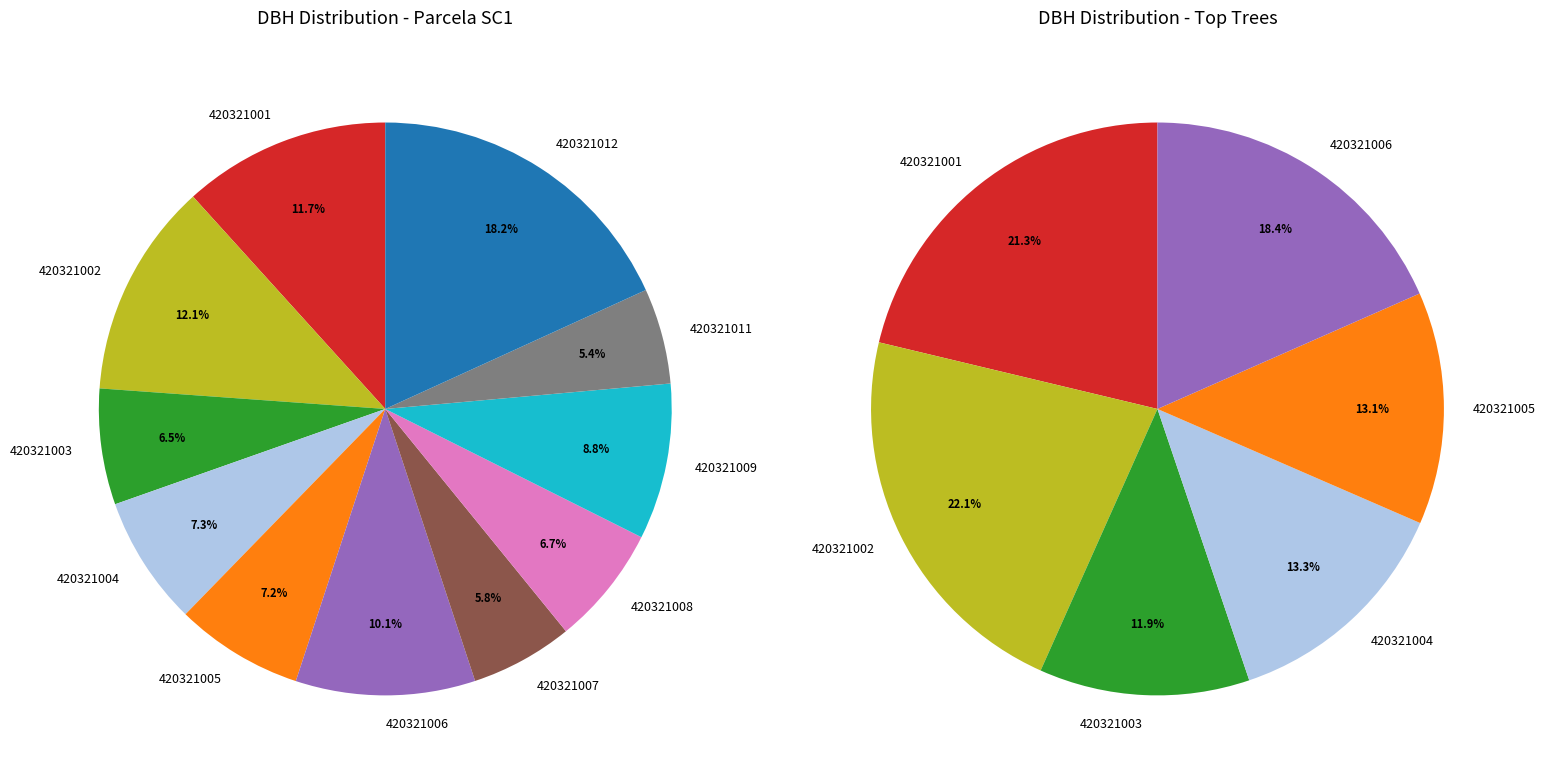

What is the largest slice in the pie chart?

420321012